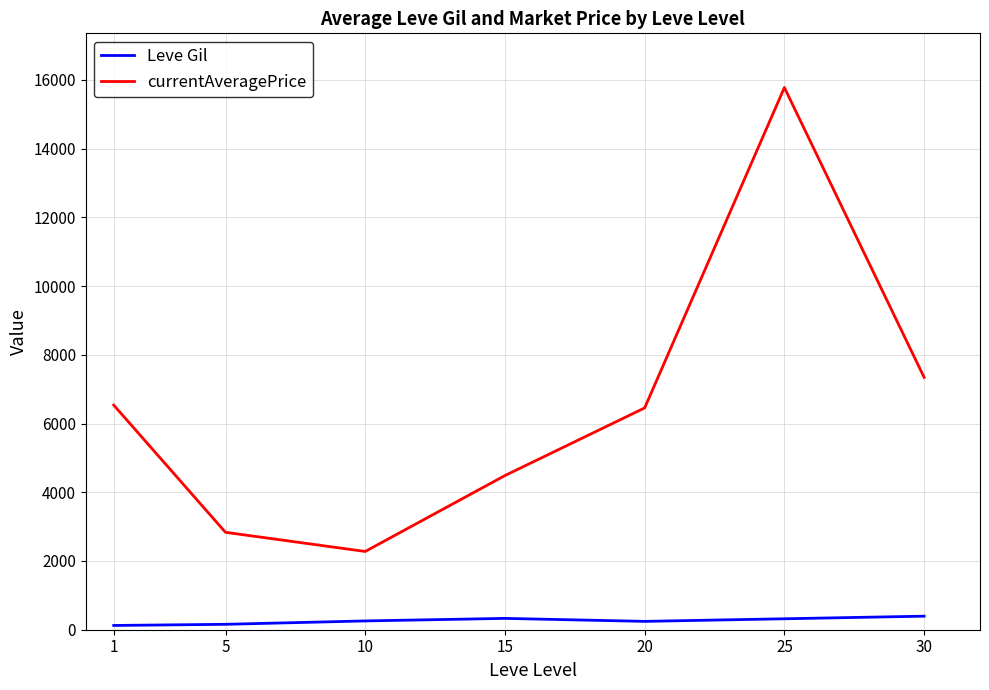

How many interior local peaks does the currentAveragePrice series have?

1